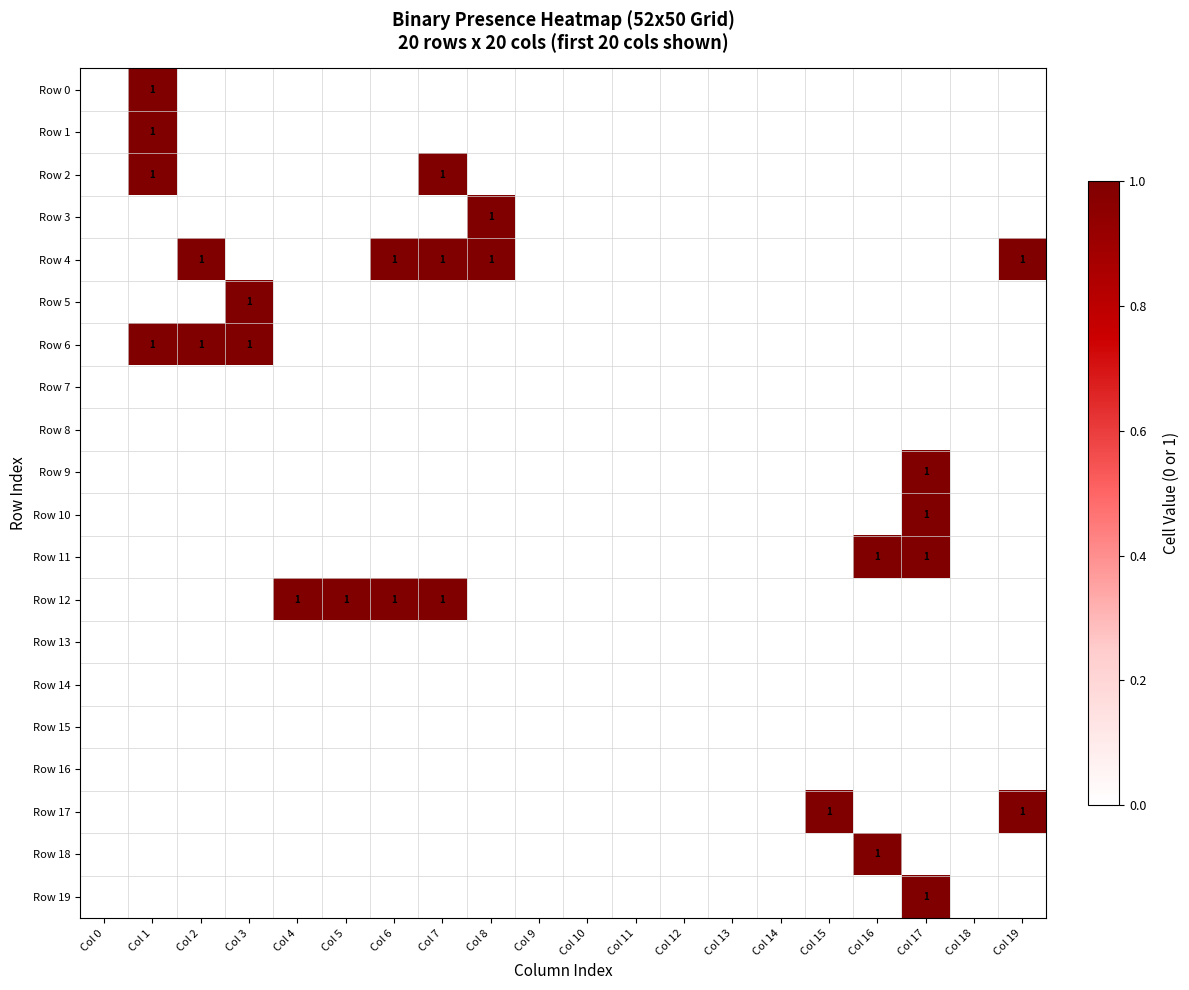

How many data points in Row 1 are above 0?

1